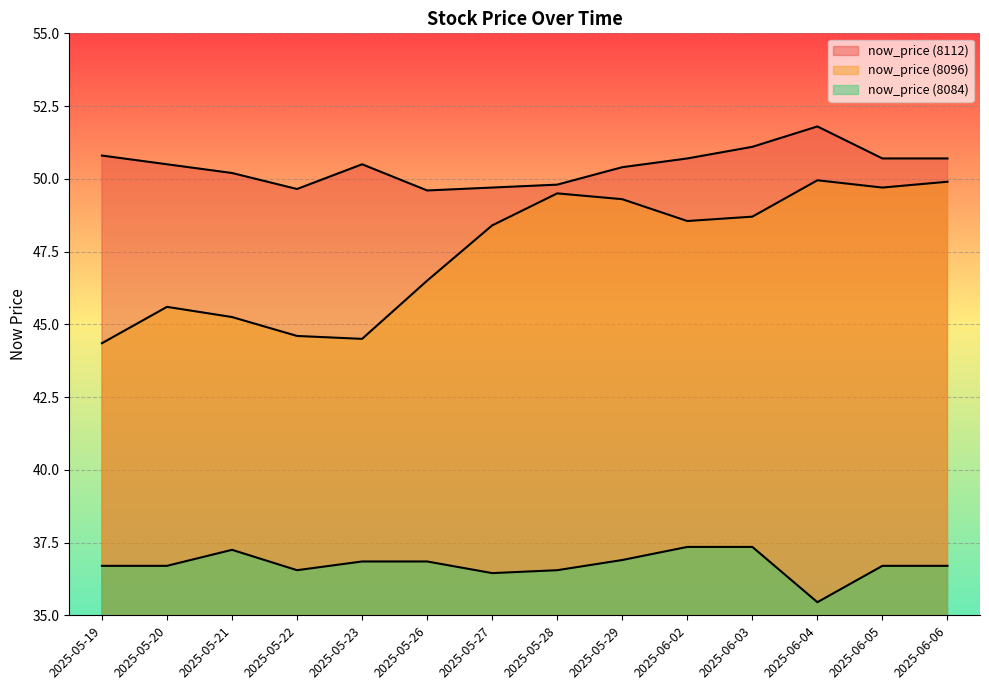

Where is now_price (8112) nearest to the value 50?

2025-05-21